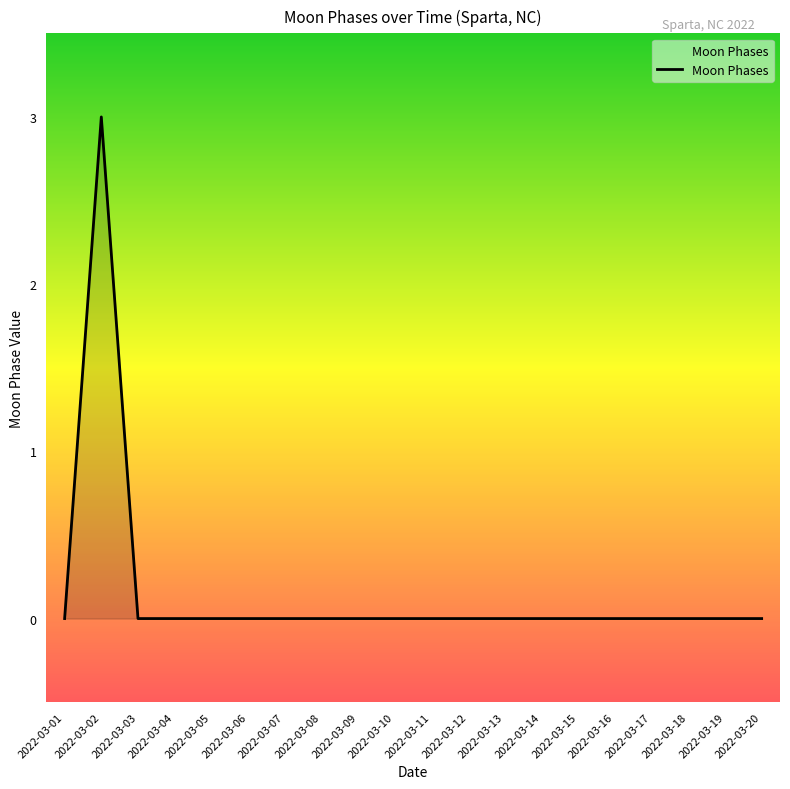

What is the difference between the maximum and minimum values?

3